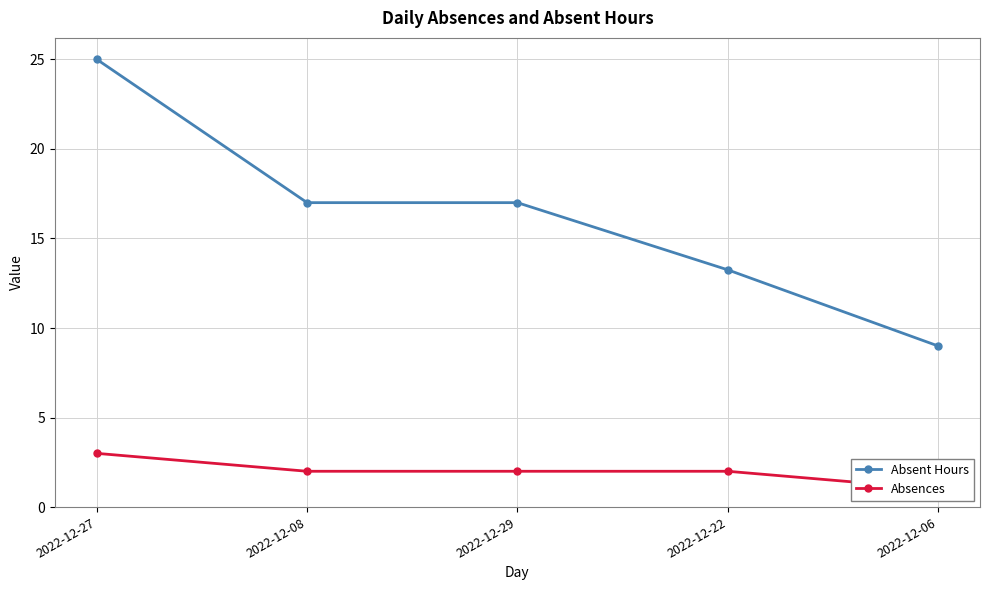

What is the greatest value displayed?

25.0